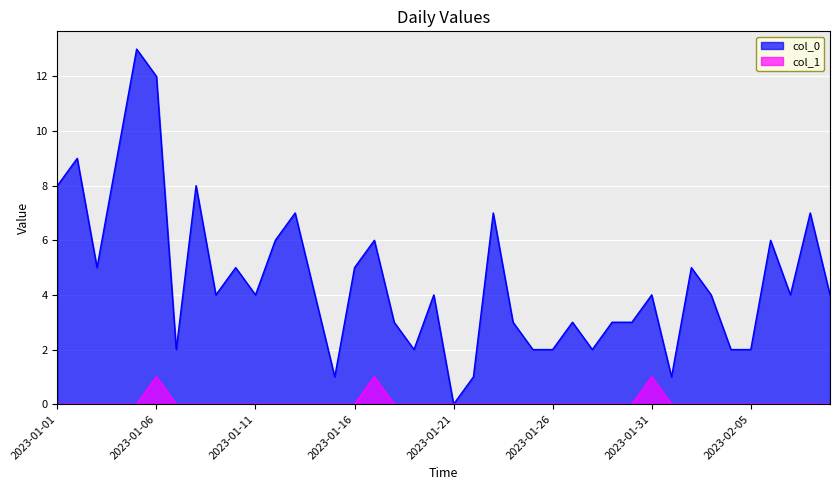

The value of col_0 at 2023-01-01 is 8. True or false?

True